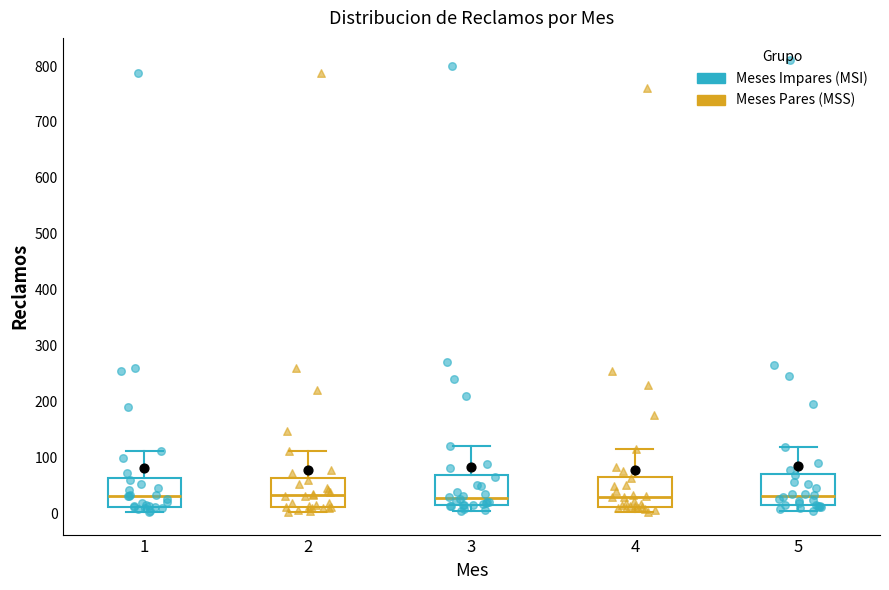

Reading left to right, read every box against the y-axis: the position of its median line, the range the box covers, and the ends of its whiskers. The values are not printed on the chart, so give them approximately, as read against the axis.

1: median 30, box 10 to 60, whiskers 0 to 110
2: median 30, box 10 to 60, whiskers 0 to 110
3: median 30, box 10 to 70, whiskers 0 to 120
4: median 30, box 10 to 70, whiskers 0 to 120
5: median 30, box 10 to 70, whiskers 0 to 120